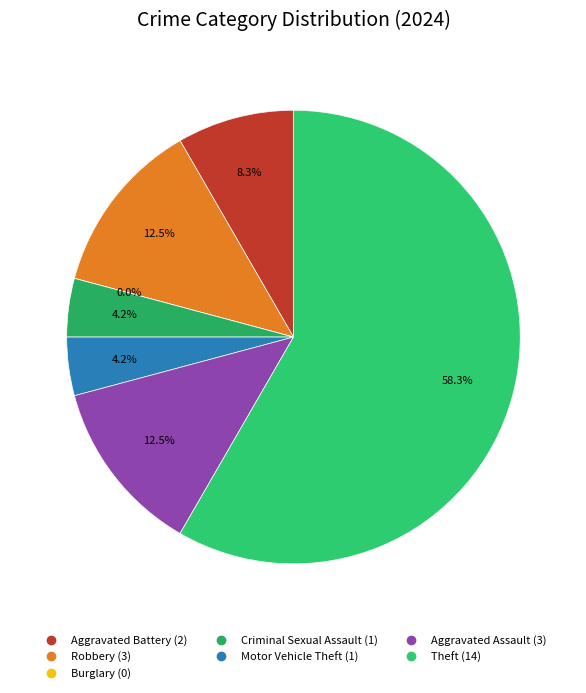

To the nearest percent, what is the difference between the largest and smallest slice percentages?

58%